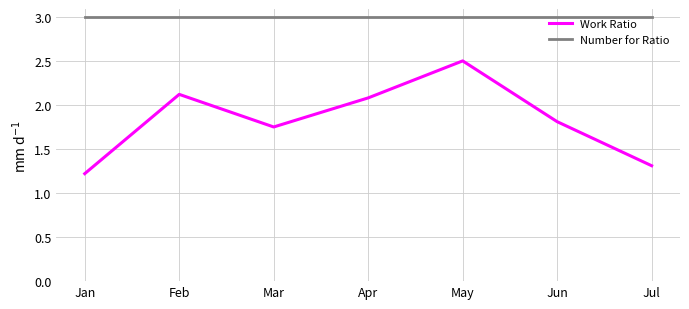

At which category is the sum across all series the highest?

May